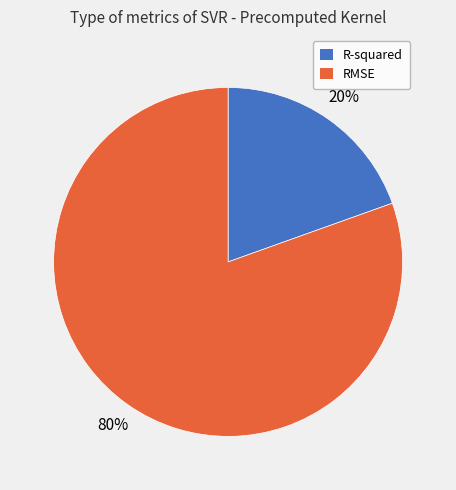

What percentage is the RMSE slice, to the nearest percent?

80%